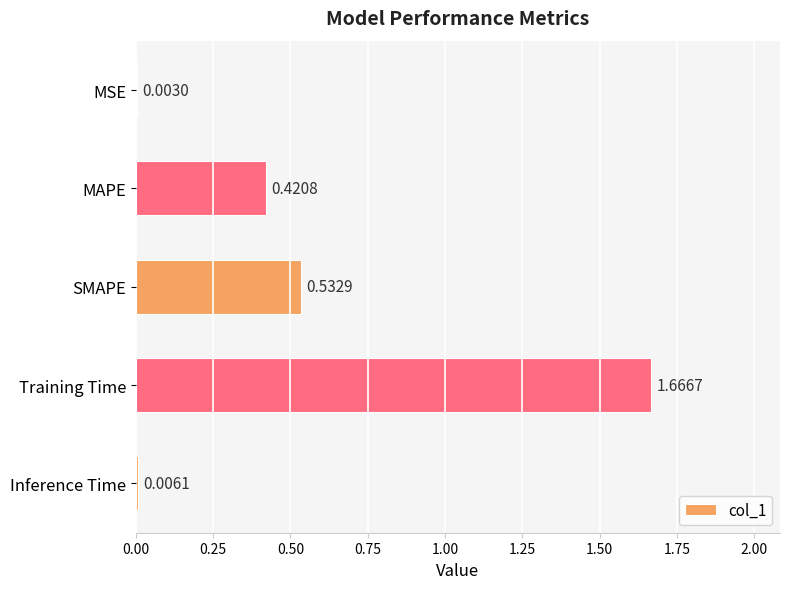

Which label corresponds to the largest value in the chart?

Training Time